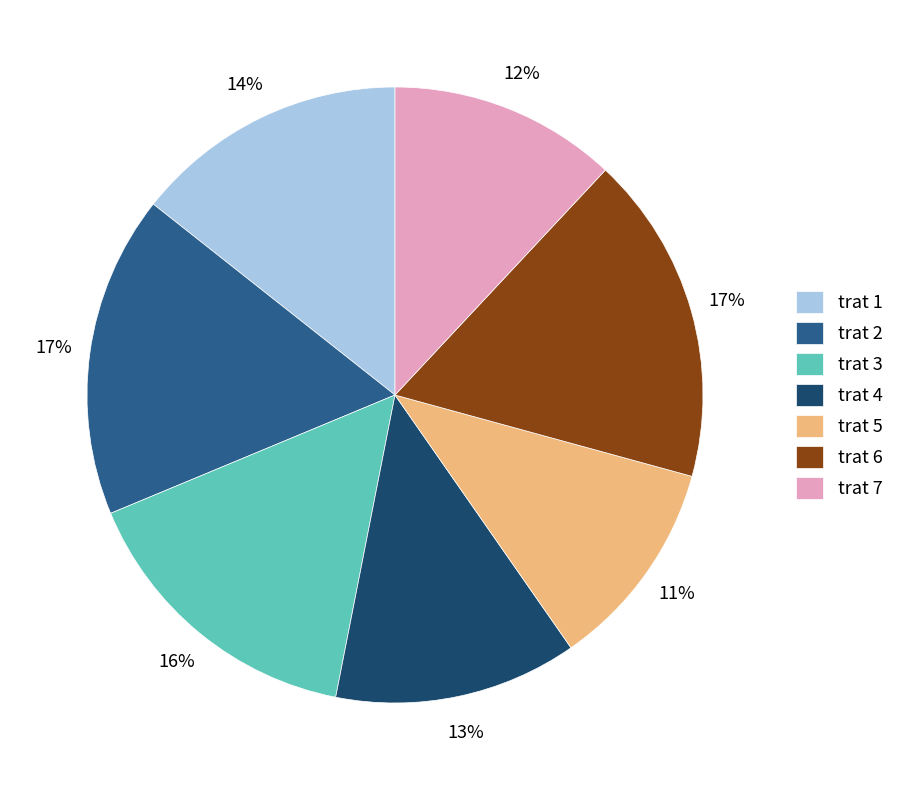

Is trat 5 the majority of the pie?

No